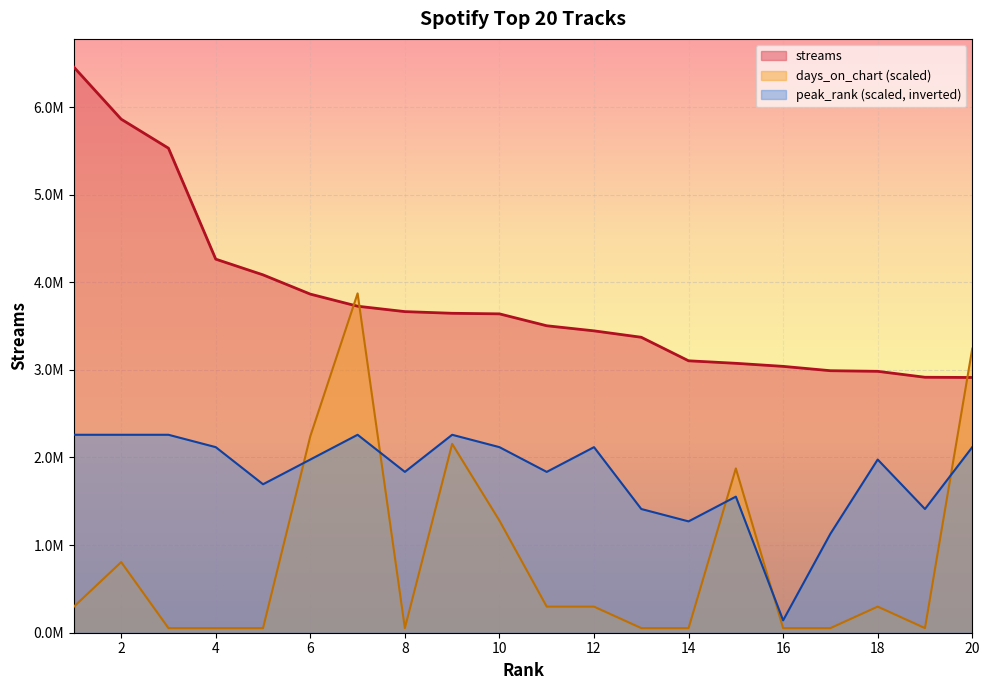

Reading right to left, what are all the values shown in this chart?

streams: 20=2913201.0	19=2915780.0	18=2983438.0	17=2990502.0	16=3039970.0	15=3074944.0	14=3103661.0	13=3372037.0	12=3445340.0	11=3503534.0	10=3639246.0	9=3645847.0	8=3664906.0	7=3726598.0	6=3864680.0	5=4084461.0	4=4263750.0	3=5529946.0	2=5861385.0	1=6454858.0
days_on_chart: 20=3242032.8	19=52573.5	18=297916.5	17=52573.5	16=52573.5	15=1875121.6	14=52573.5	13=52573.5	12=297916.5	11=297916.5	10=1279288.6	9=2155513.7	8=52573.5	7=3872914.8	6=2243136.2	5=52573.5	4=52573.5	3=52573.5	2=806127.1	1=297916.5
peak_rank: 20=2118000.3	19=1412000.2	18=1976800.3	17=1129600.1	16=141200.0	15=1553200.2	14=1270800.2	13=1412000.2	12=2118000.3	11=1835600.2	10=2118000.3	9=2259200.3	8=1835600.2	7=2259200.3	6=1976800.3	5=1694400.2	4=2118000.3	3=2259200.3	2=2259200.3	1=2259200.3